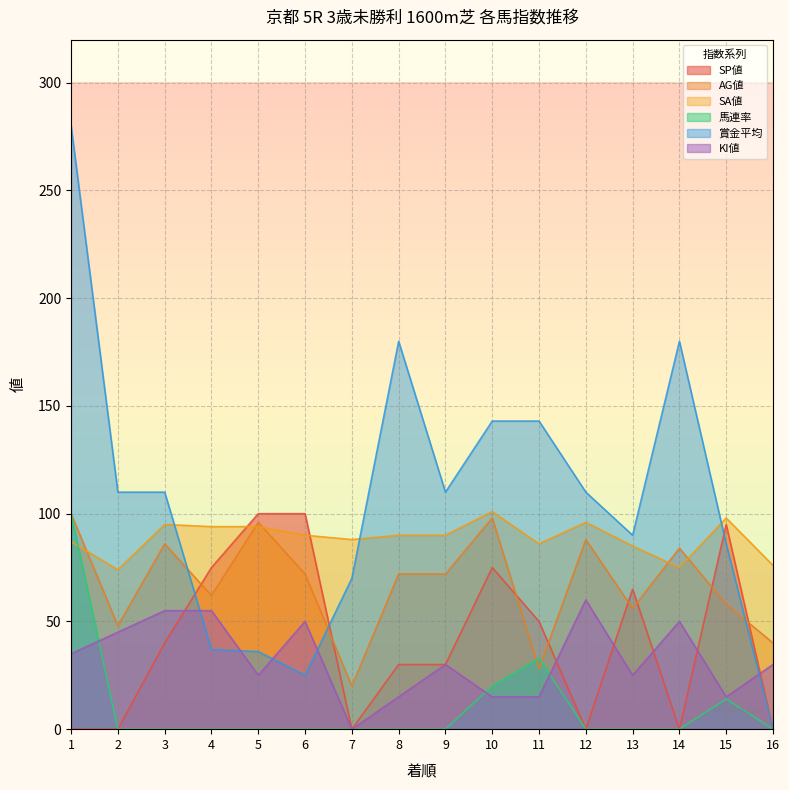

What is the difference between the highest and lowest values at 6?

100